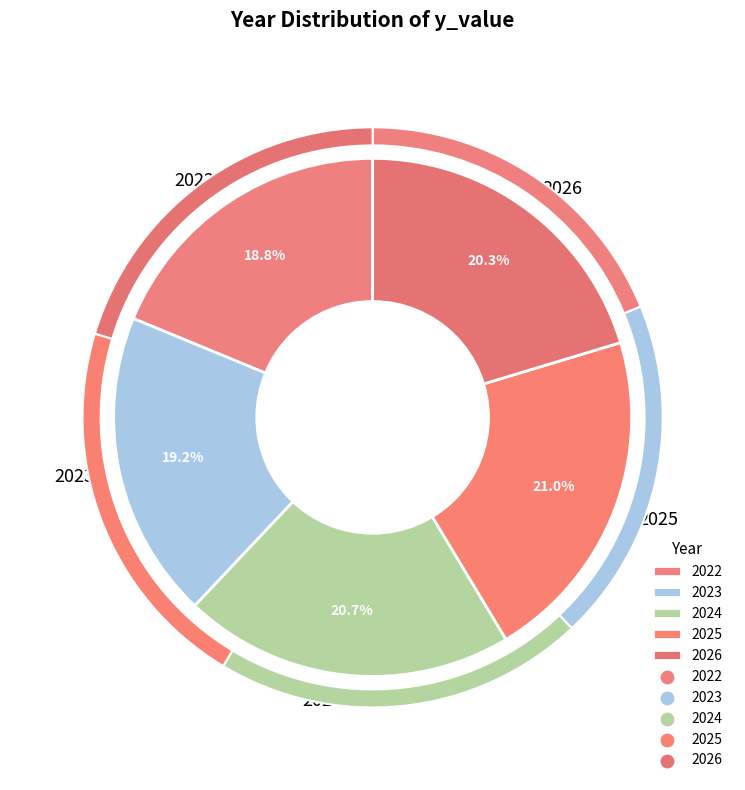

Is there any slice that represents more than half of the pie?

No